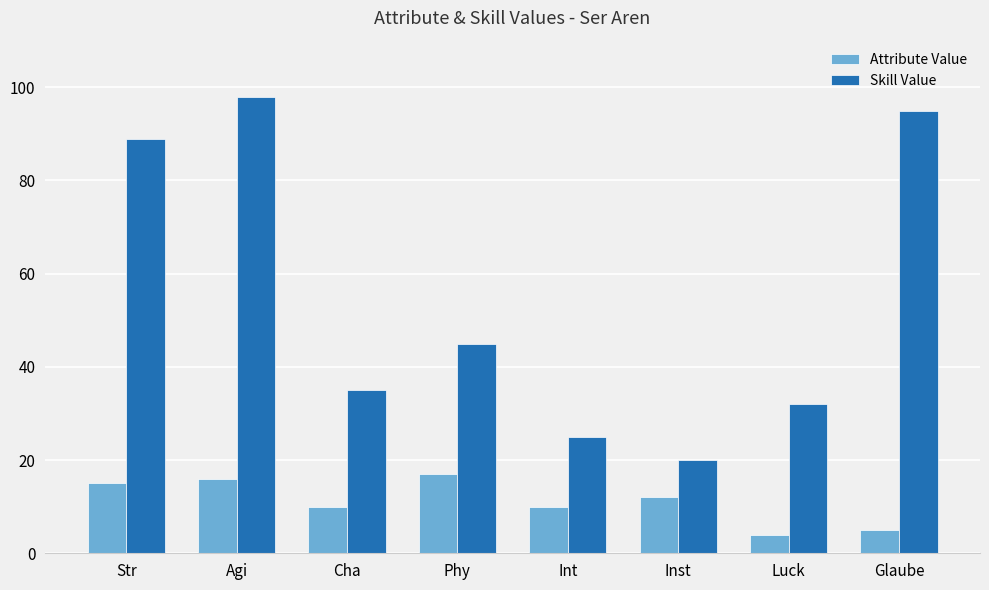

Are the bars grouped side by side (vs. stacked)?

Yes